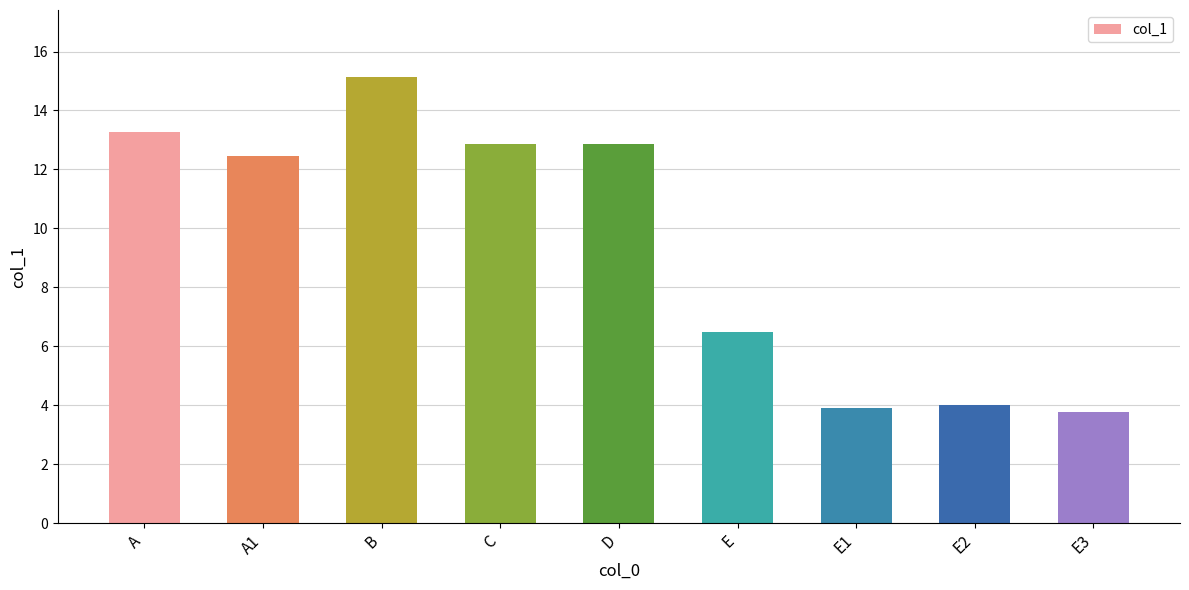

Approximately how many times larger is the value at E1 compared to A?

0.3